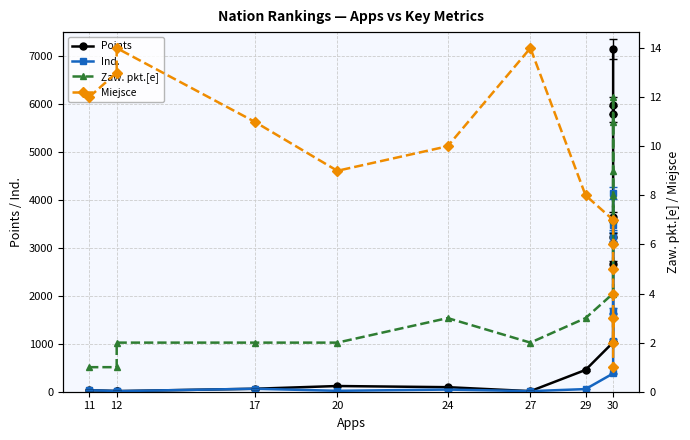

Which series has the largest total across all categories?

Points